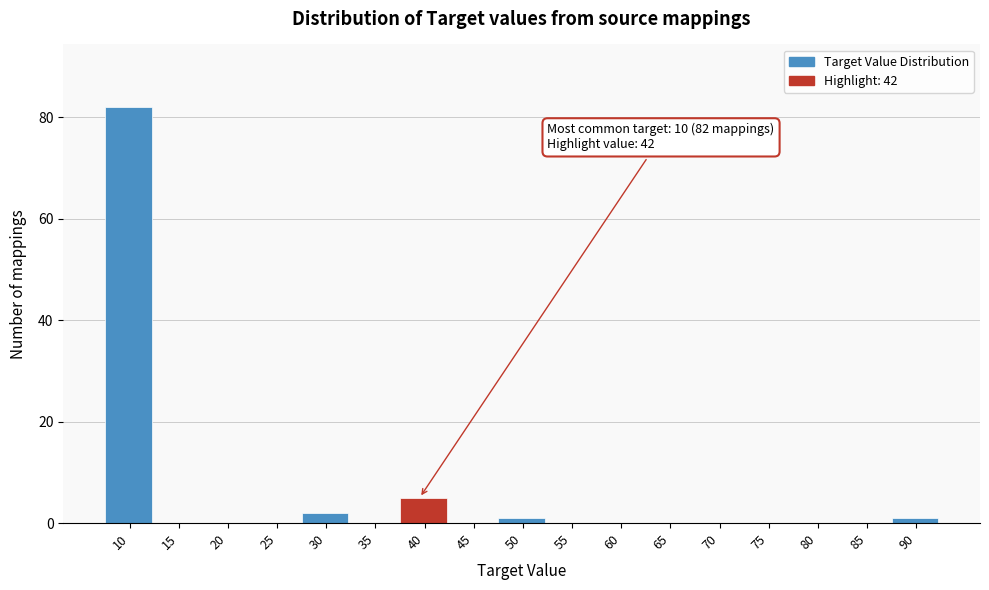

Reading right to left, list all the values displayed in this chart.

90=1	85=0	80=0	75=0	70=0	65=0	60=0	55=0	50=1	45=0	40=5	35=0	30=2	25=0	20=0	15=0	10=82